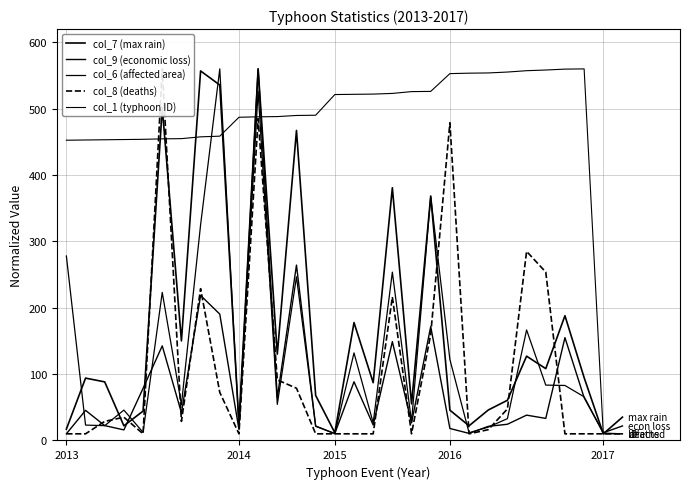

Which category has the lowest value in the col_8 (deaths) series?

2013